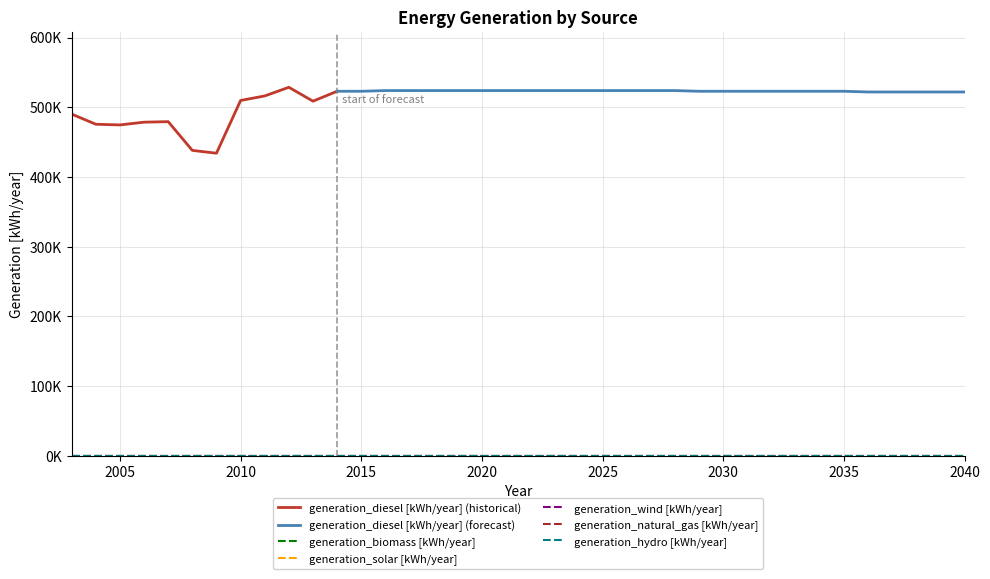

Which series has the widest spread of values?

generation_diesel [kWh/year]